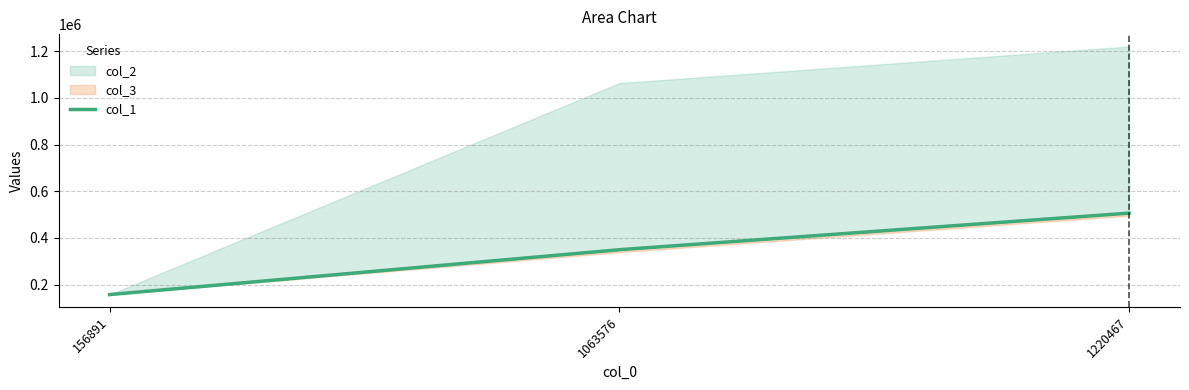

How many data points are less than 349202?

1